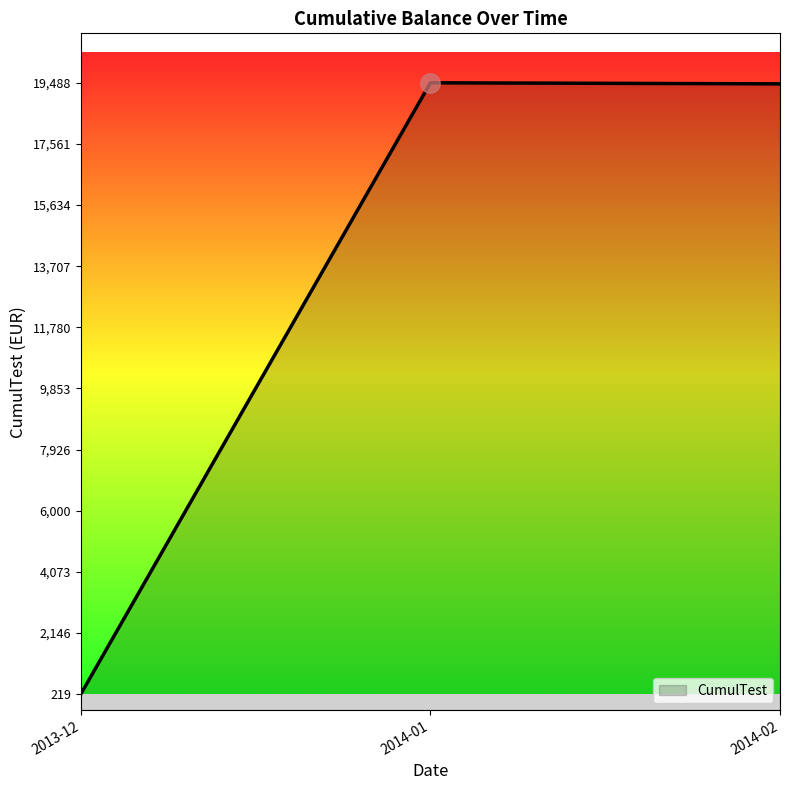

What is the difference between the maximum and minimum values?

19268.3